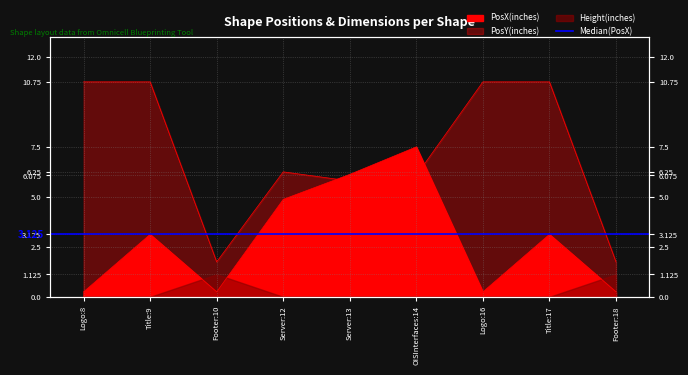

At how many categories does at least one series exceed 1?

9